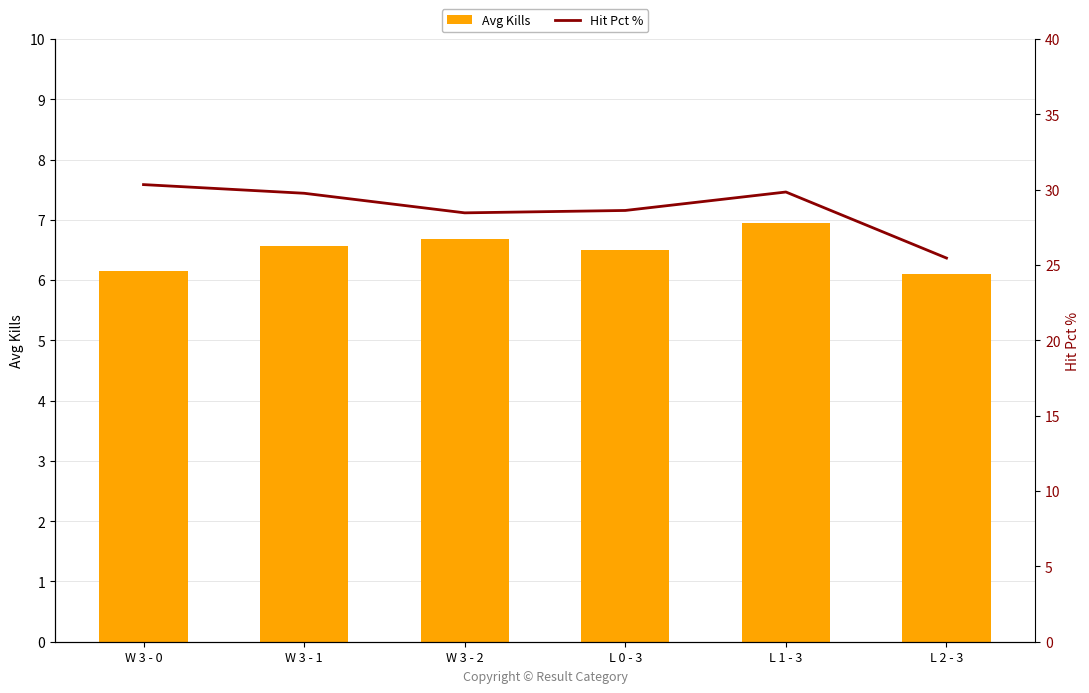

Rank the series at W 3 - 1 from highest to lowest value.

Hit Pct %, Avg Kills